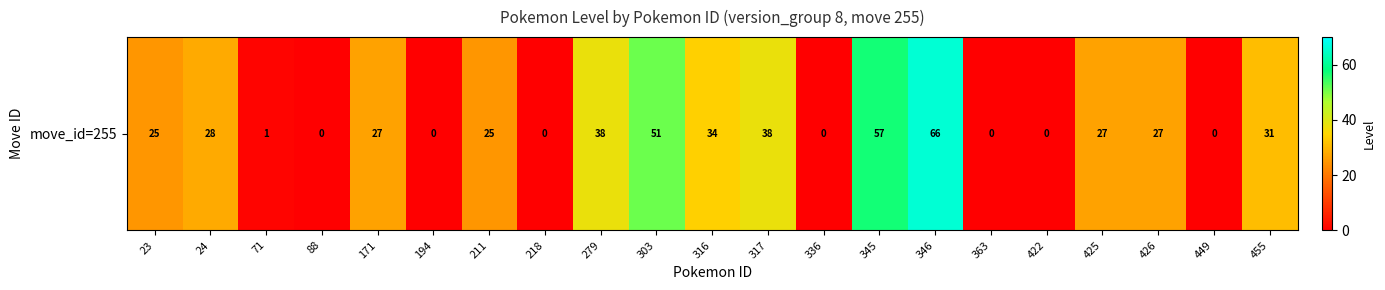

How many distinct data groups are displayed?

1